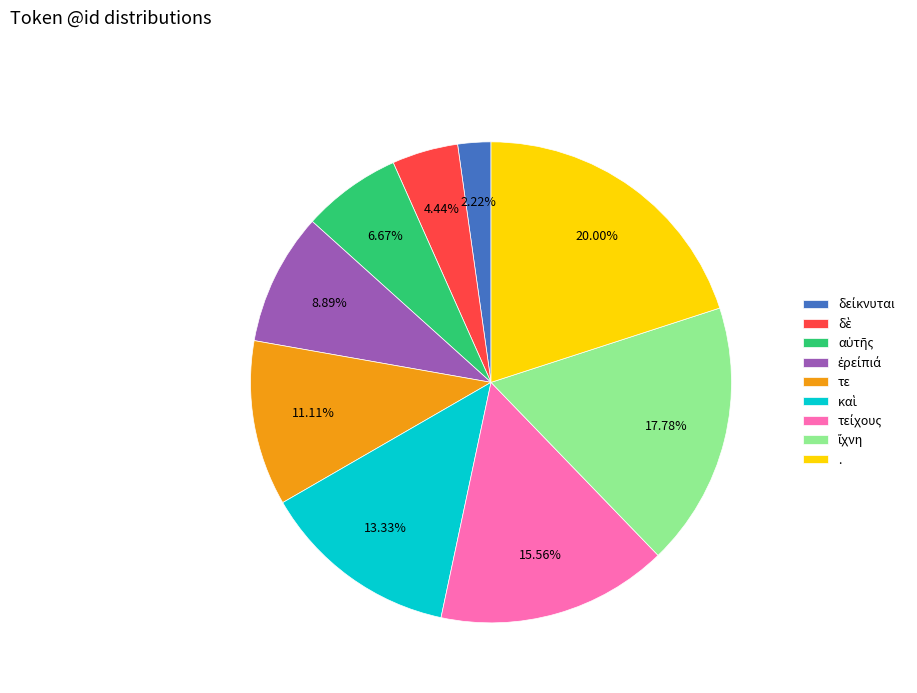

Which slice is the largest?

.